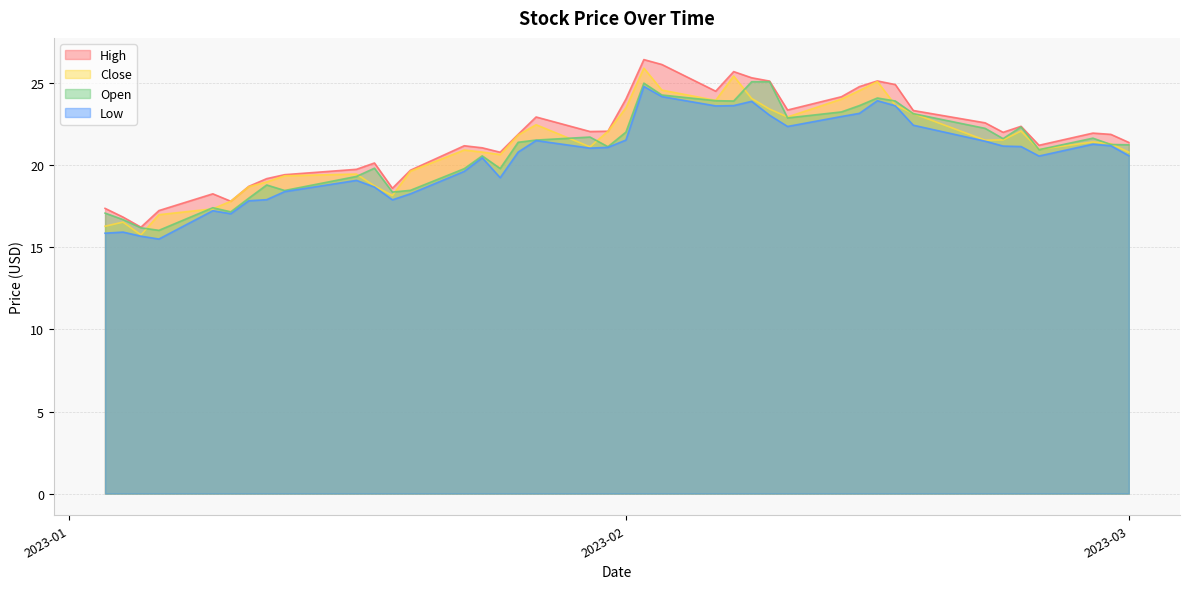

What is the highest value of the Low series?

24.8